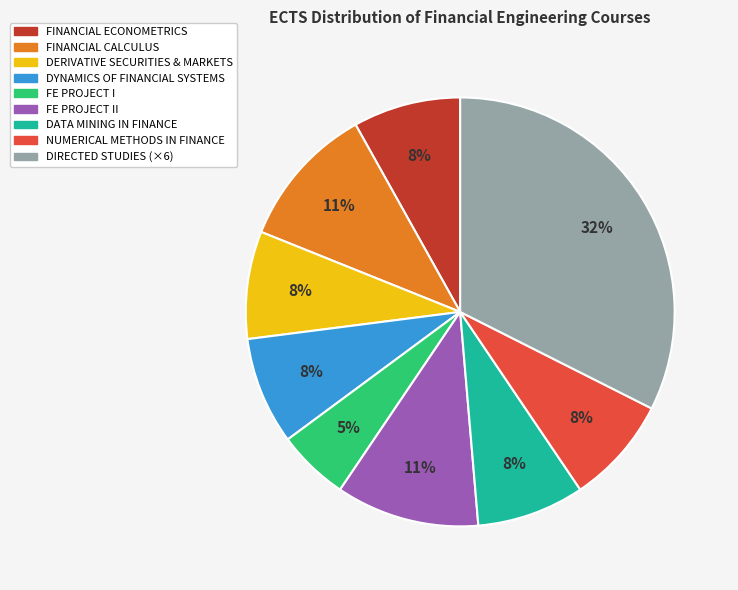

Does any single category account for the majority?

No